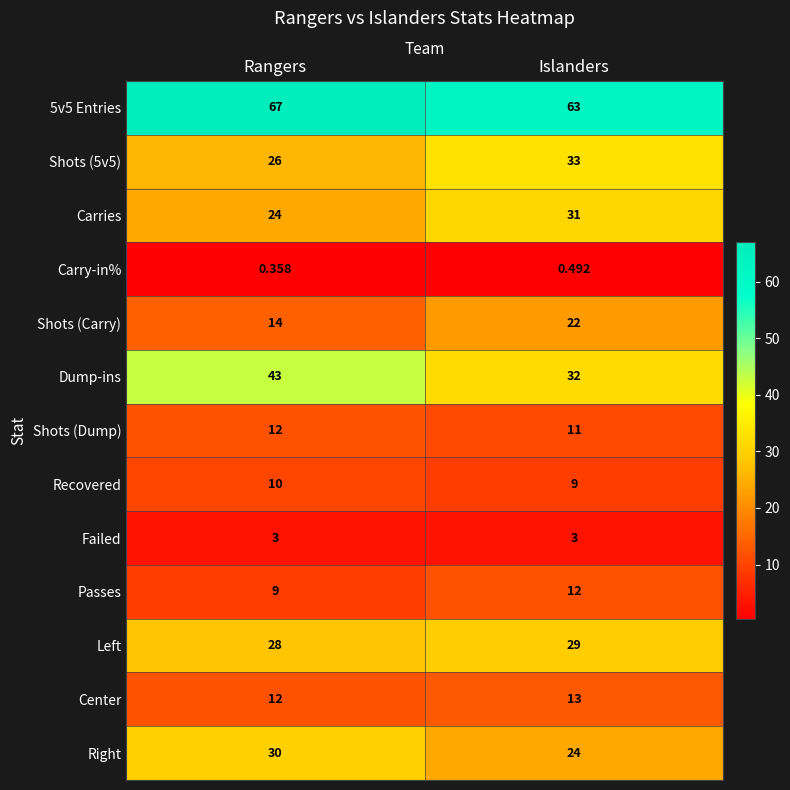

Rank the categories by Shots (5v5) value from highest to lowest.

Islanders, Rangers